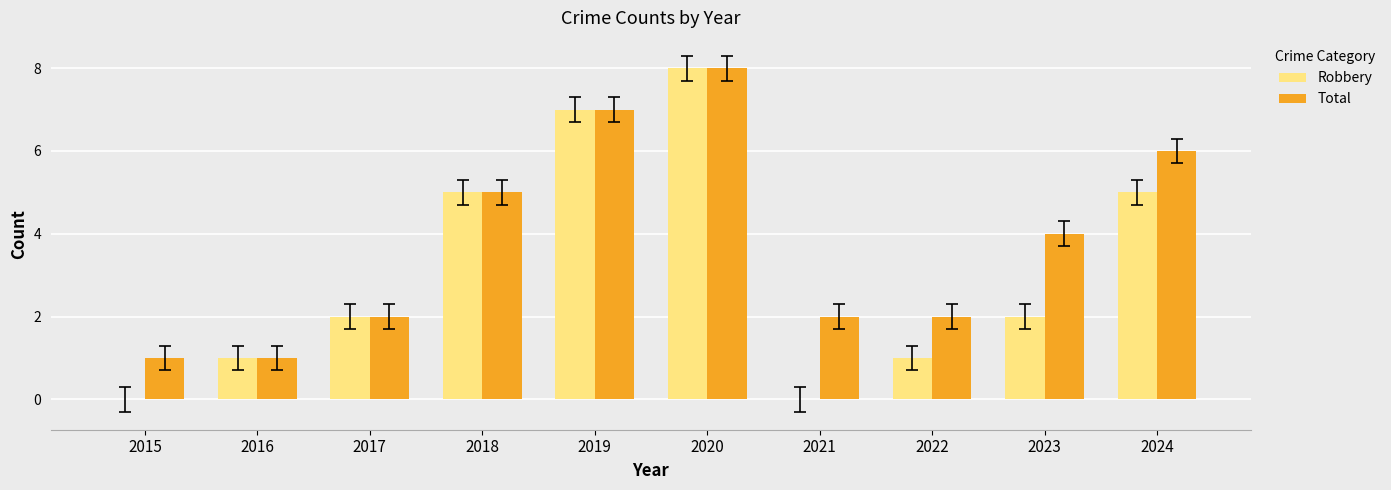

Count the number of data series in this chart.

2